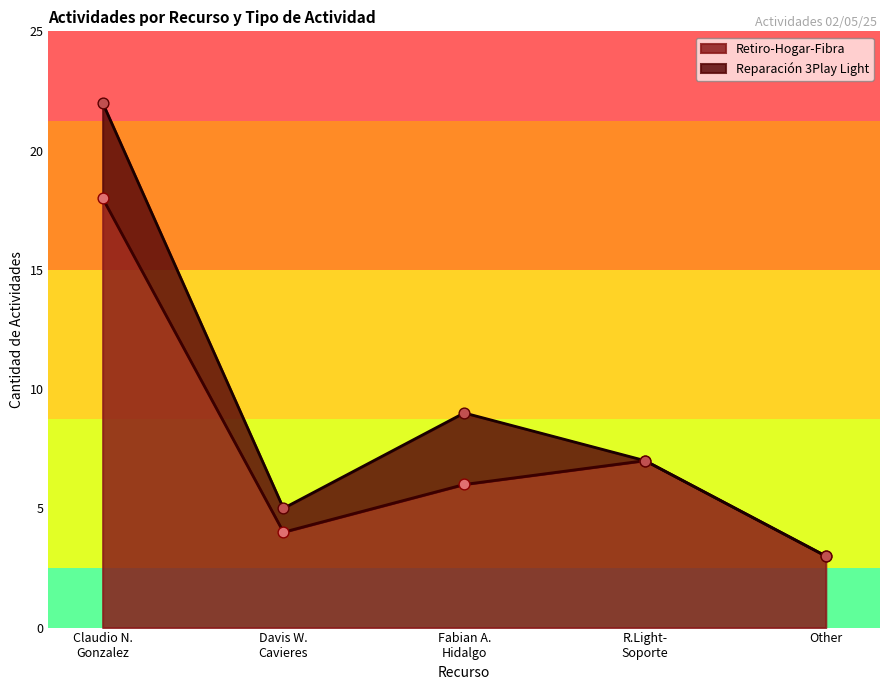

Which category has the lowest value in the Retiro-Hogar-Fibra series?

Other